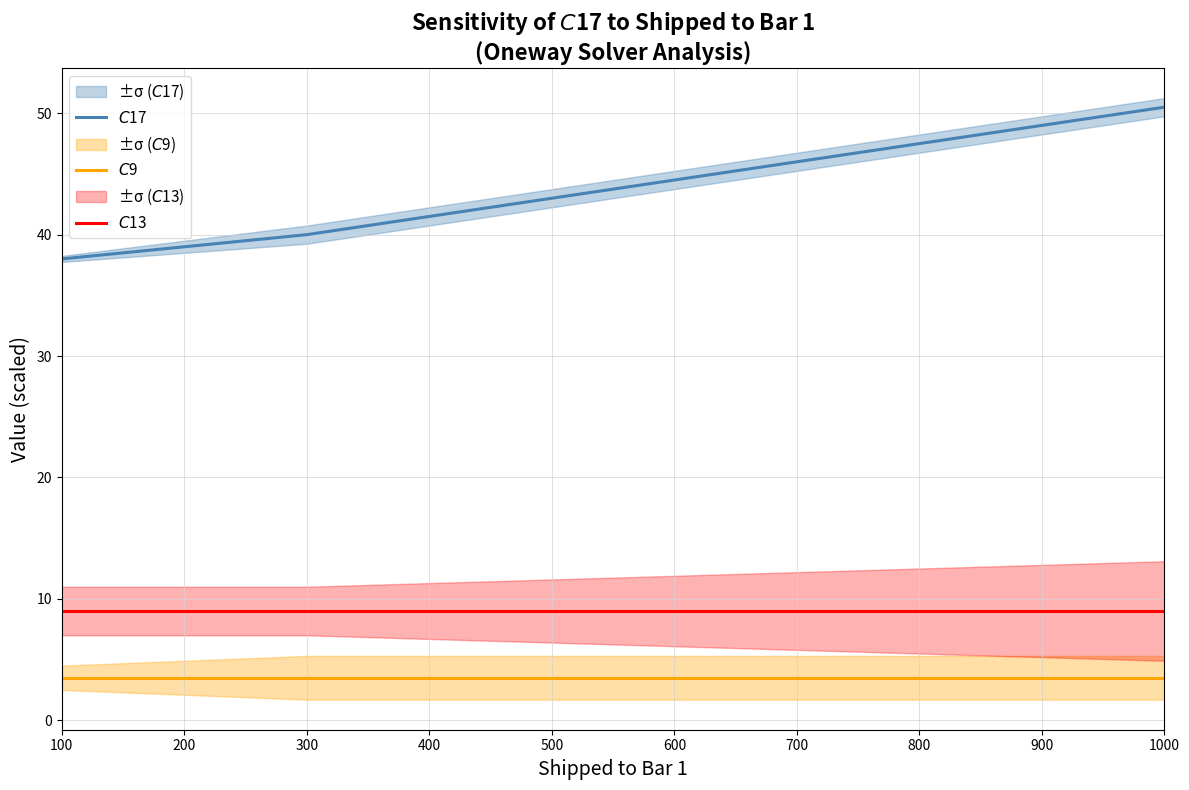

How many lines are shown in the chart?

3